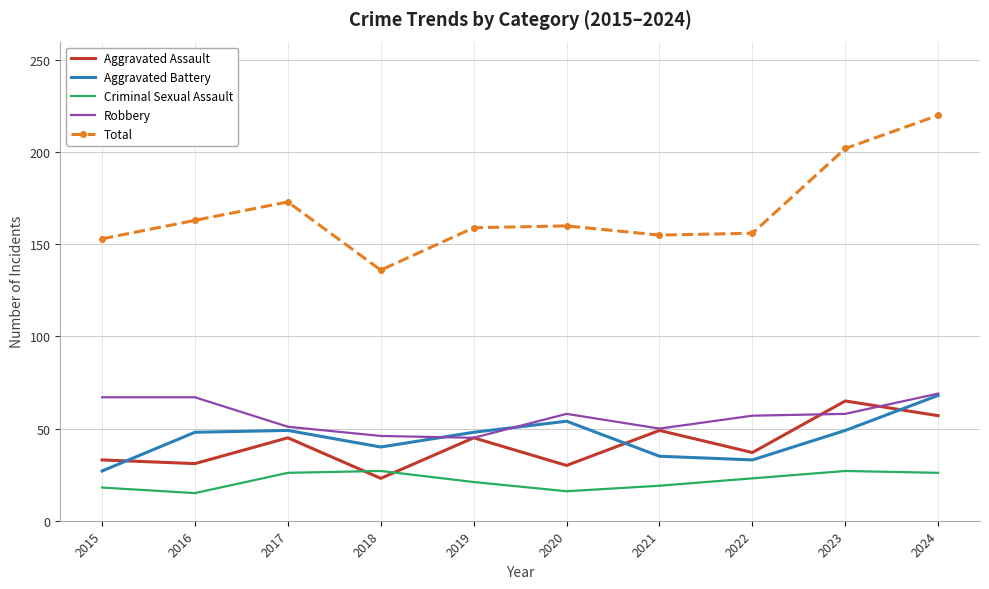

At which category is the sum across all series the highest?

2024